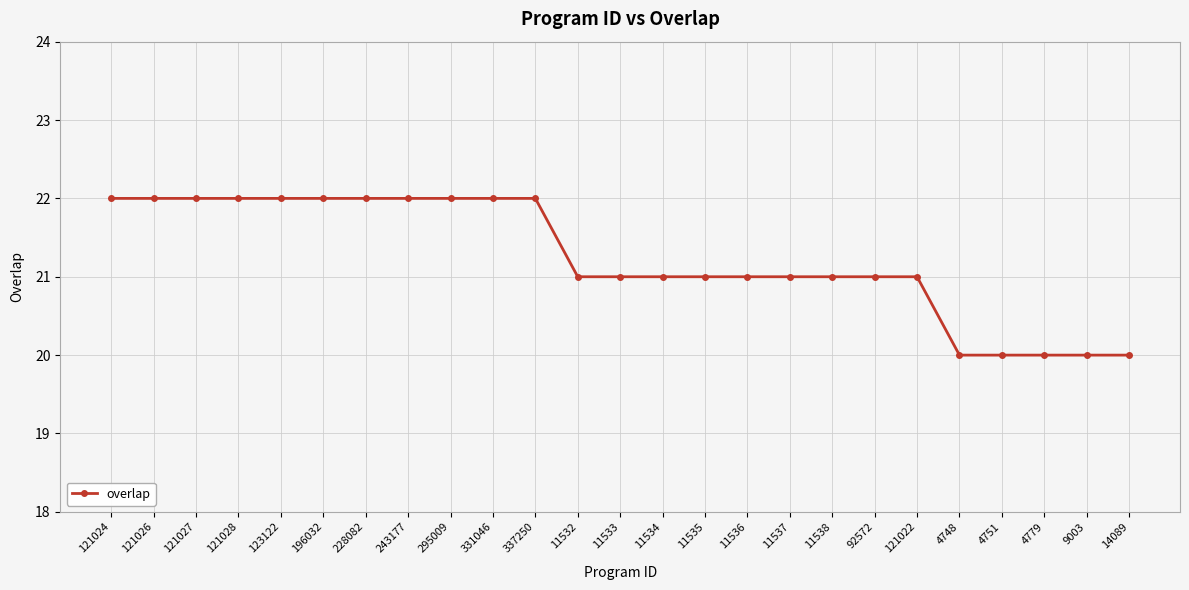

What is the change in value from 123122 to 11537?

-1